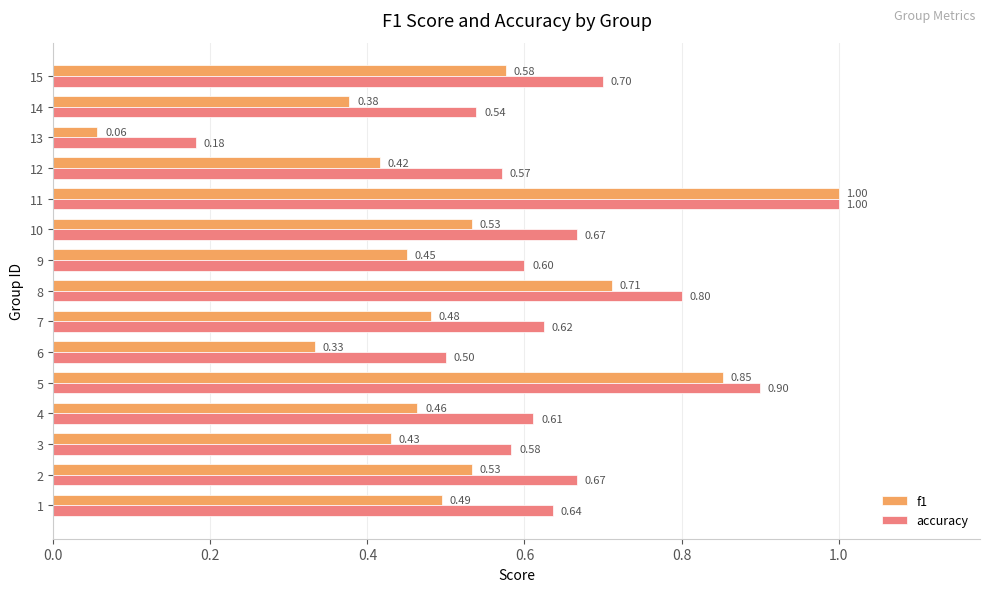

Which category has the lowest value across all series?

13